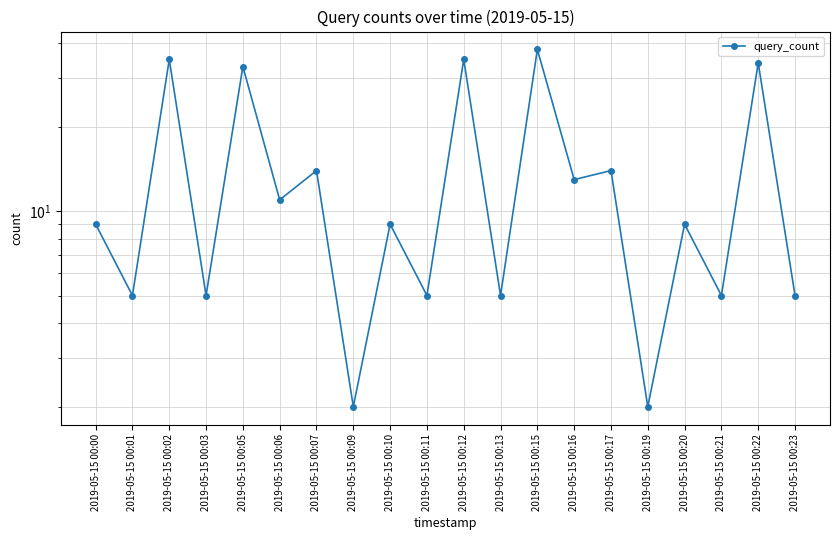

What is the difference between the maximum and minimum values?

36